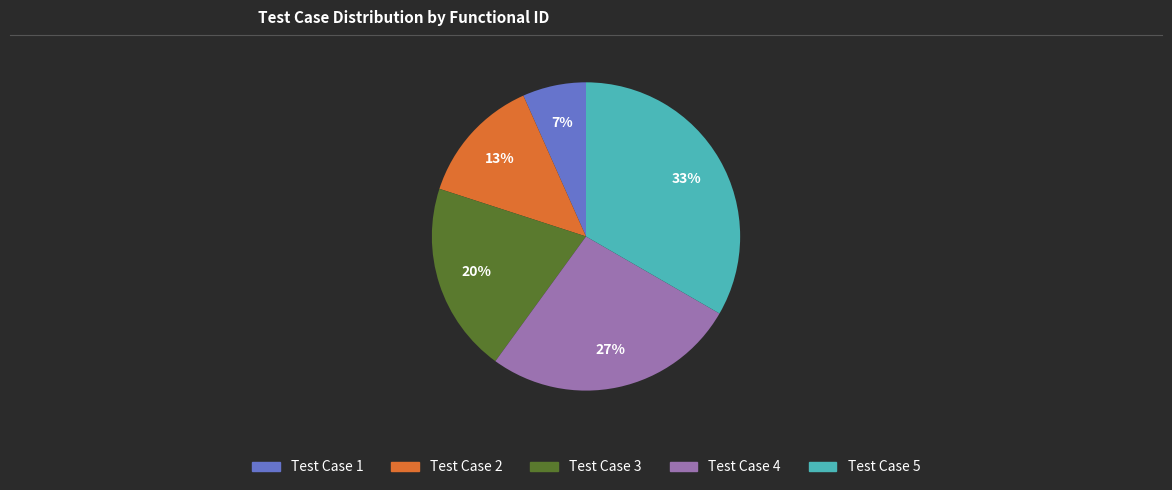

Is Test Case 5 the majority of the pie?

No